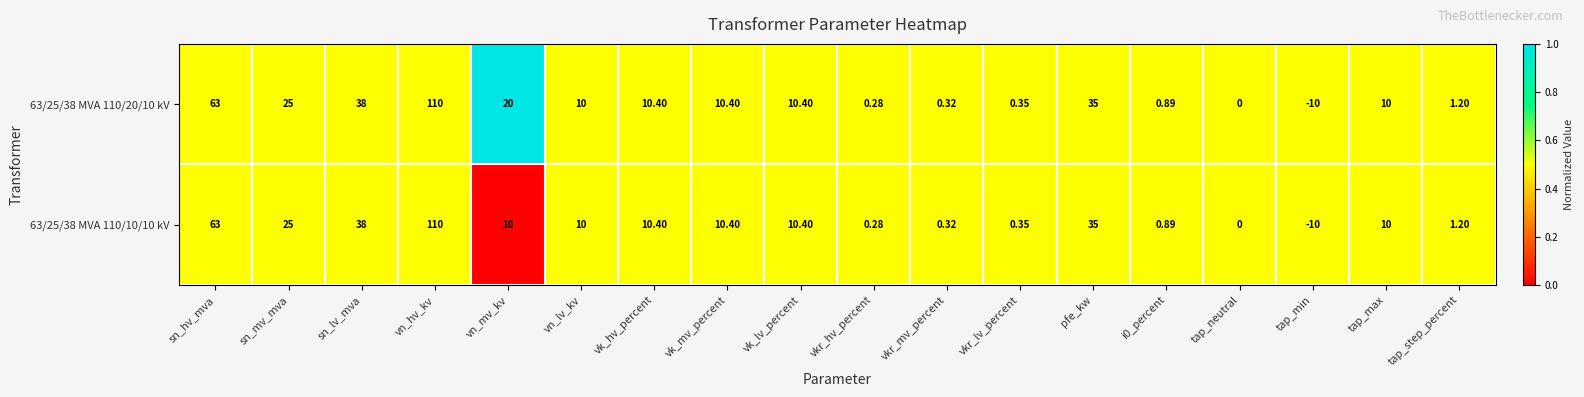

How many categories are shown in the chart?

18